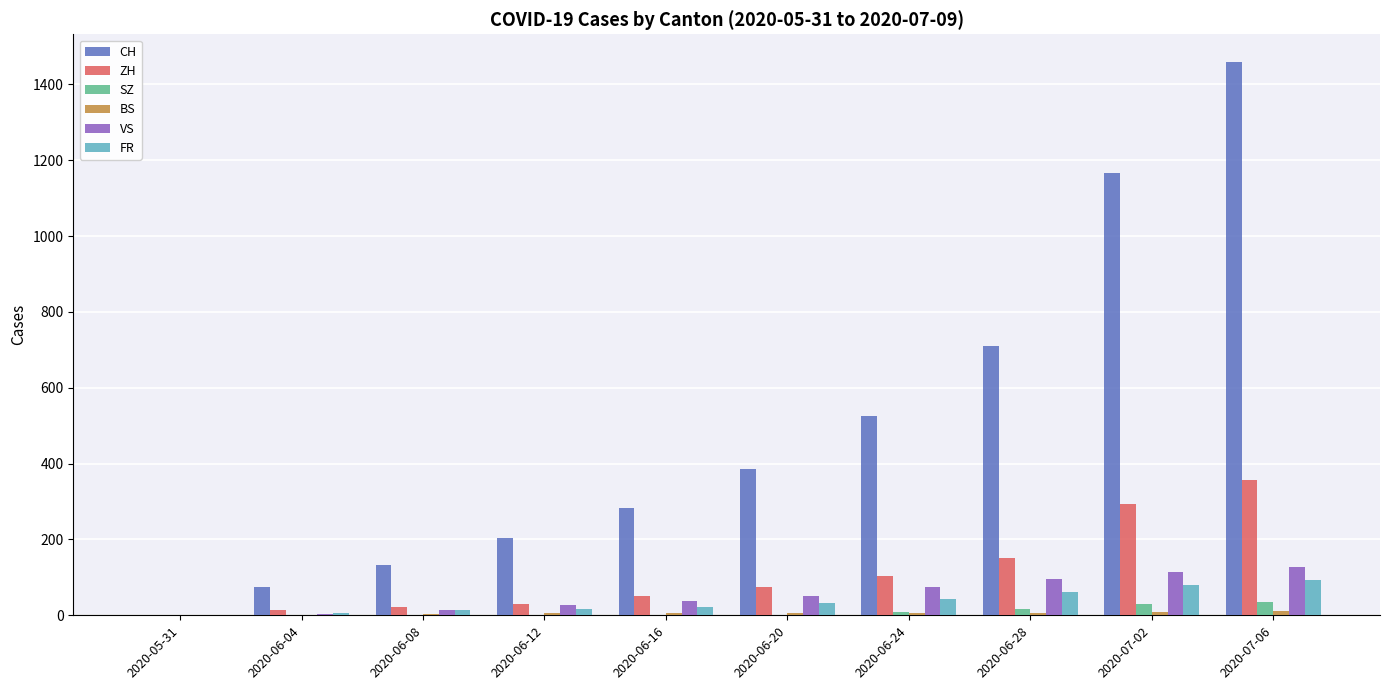

What is the sum of all SZ values?

93